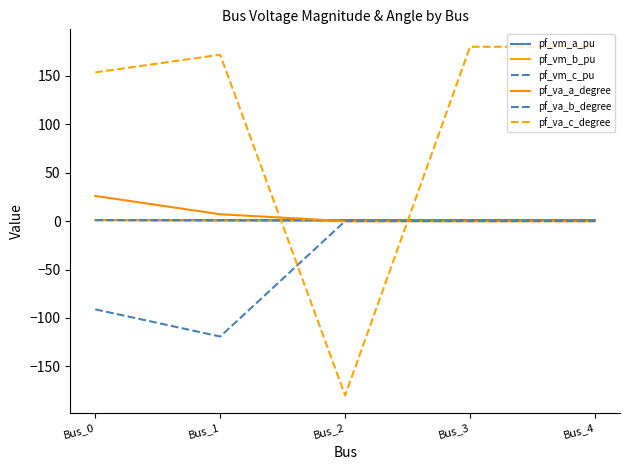

At which label does pf_vm_b_pu reach its peak?

Bus_0